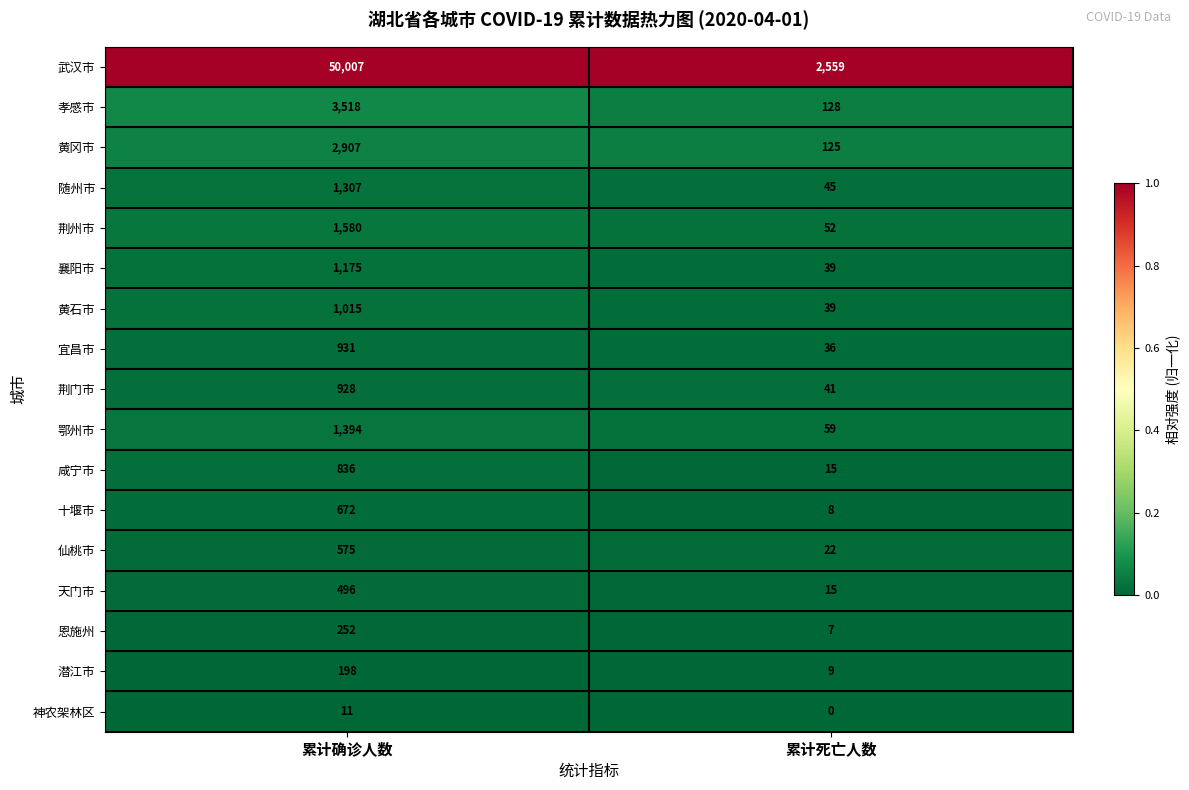

Which series has the widest spread of values?

武汉市